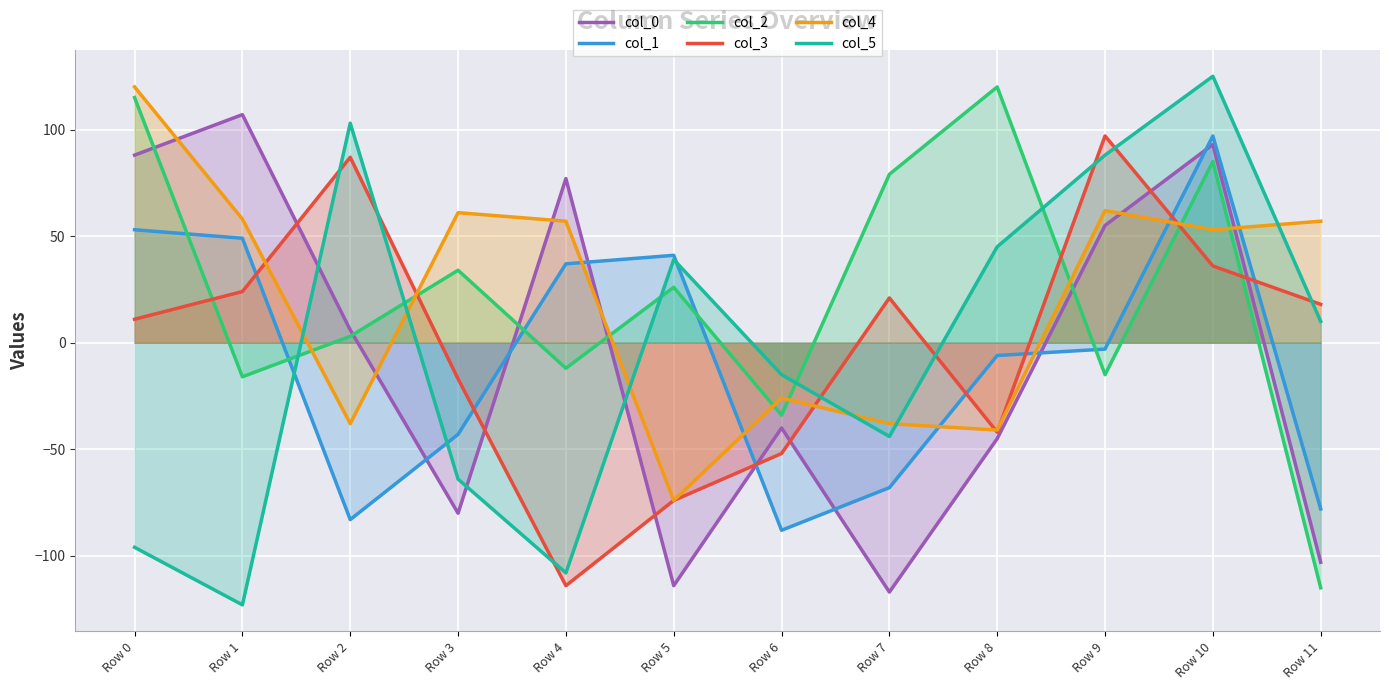

What is the difference between the second highest and minimum values in the col_3 series?

201